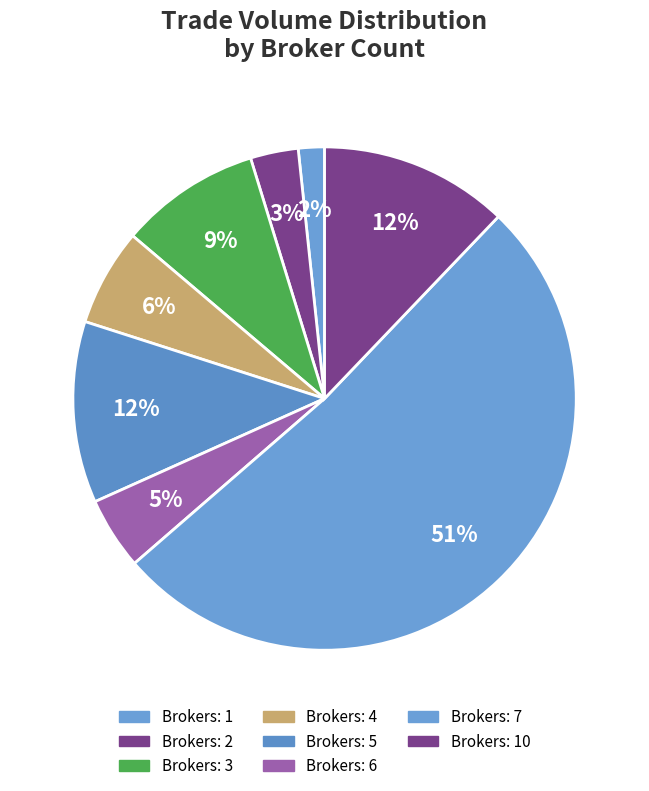

Is there a majority slice in this chart?

Yes